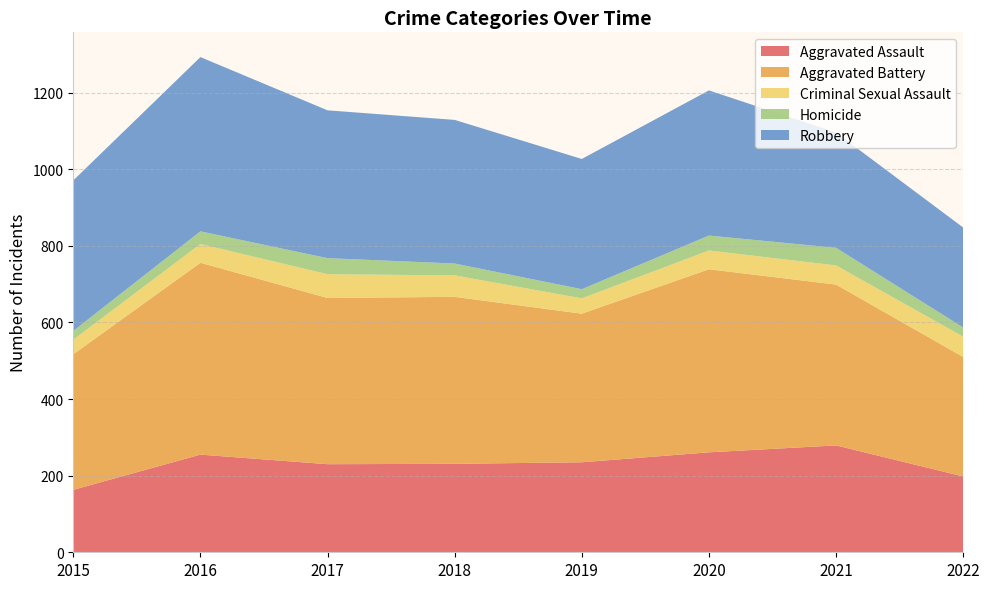

Reading right to left, extract all data points from this chart.

Aggravated Assault: 2022=198	2021=279	2020=261	2019=235	2018=231	2017=230	2016=255	2015=163
Aggravated Battery: 2022=312	2021=420	2020=478	2019=388	2018=436	2017=434	2016=501	2015=354
Criminal Sexual Assault: 2022=53	2021=50	2020=49	2019=40	2018=56	2017=62	2016=49	2015=38
Homicide: 2022=24	2021=46	2020=39	2019=24	2018=31	2017=42	2016=33	2015=23
Robbery: 2022=261	2021=301	2020=379	2019=340	2018=375	2017=386	2016=455	2015=393